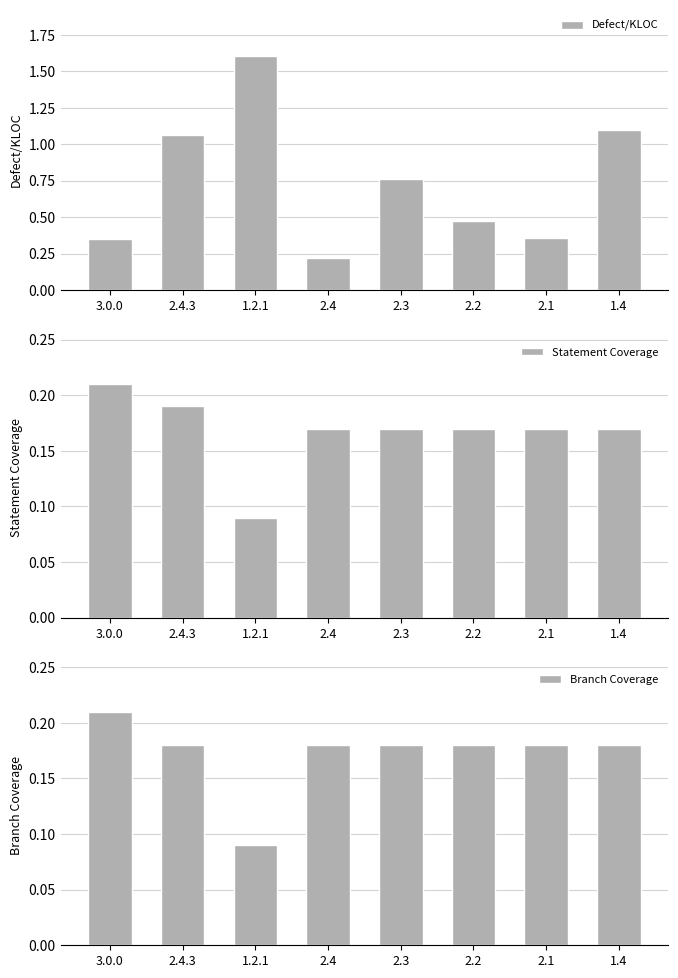

What is the minimum value shown in the chart?

0.1